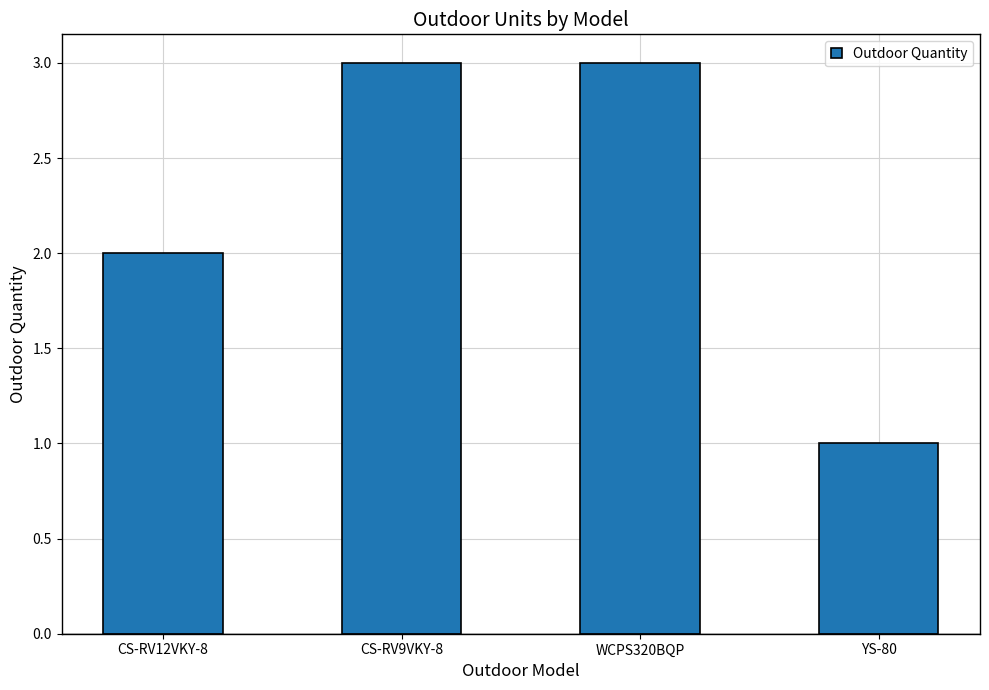

How many bars are there in total?

4